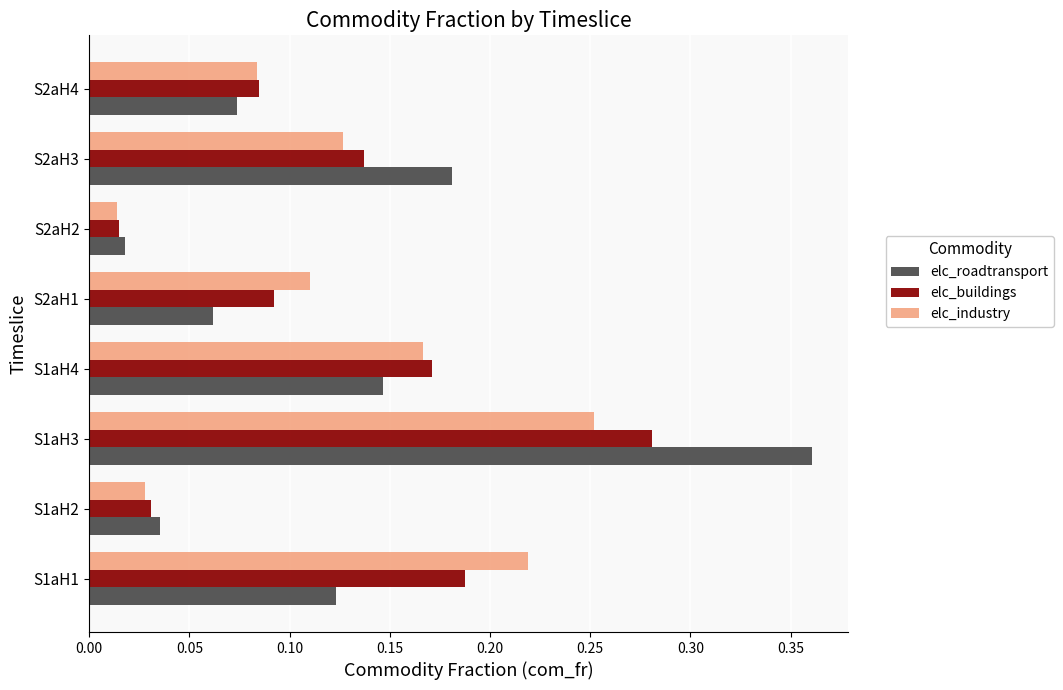

What is the sum of all elc_roadtransport values?

1.0